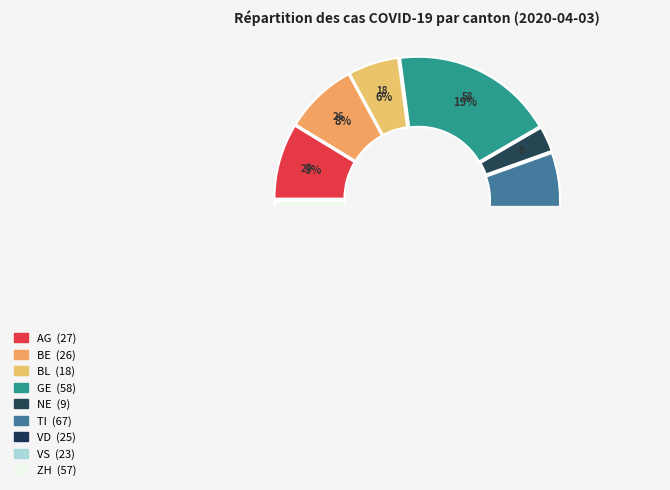

To the nearest percent, what is the combined percentage of NE and TI?

25%